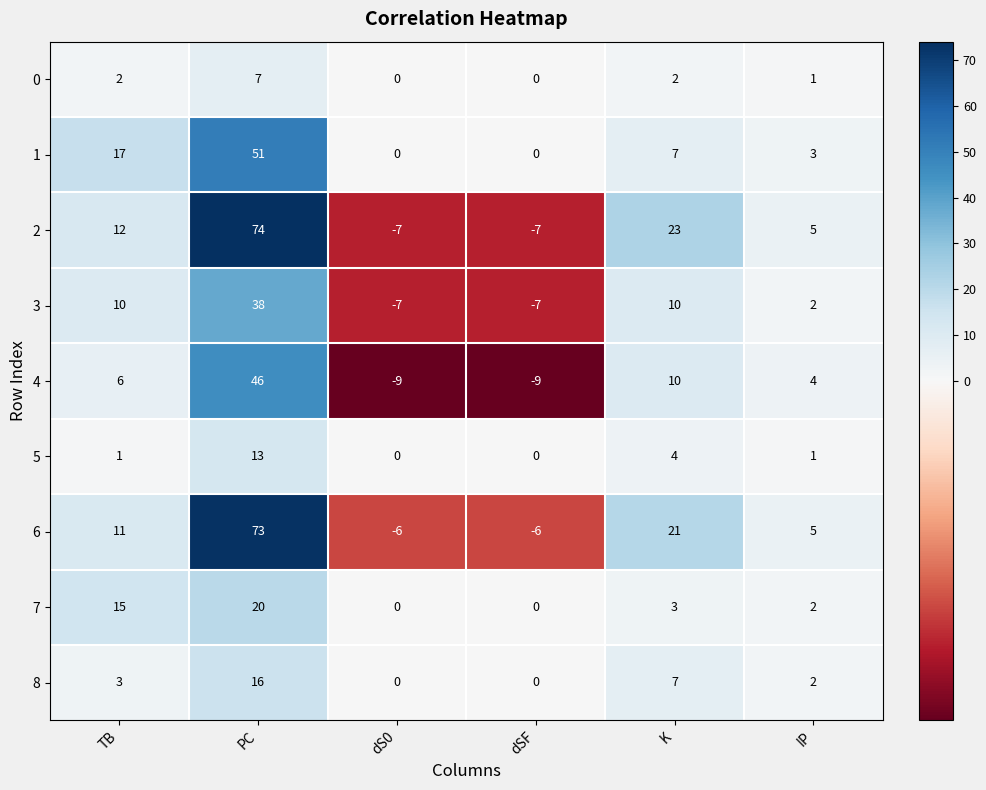

What is the greatest value displayed?

74